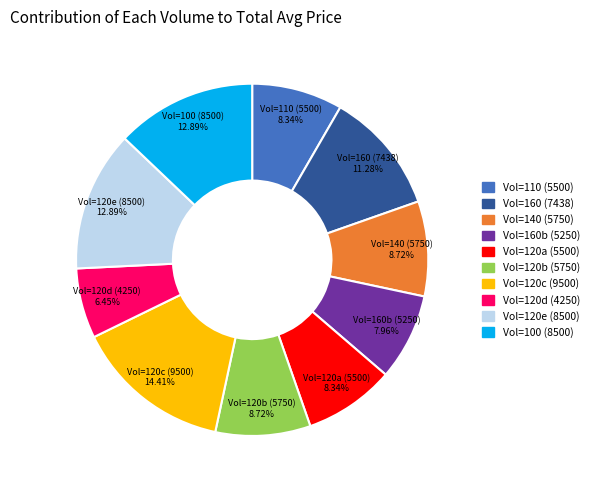

Is there any slice that represents more than half of the pie?

No